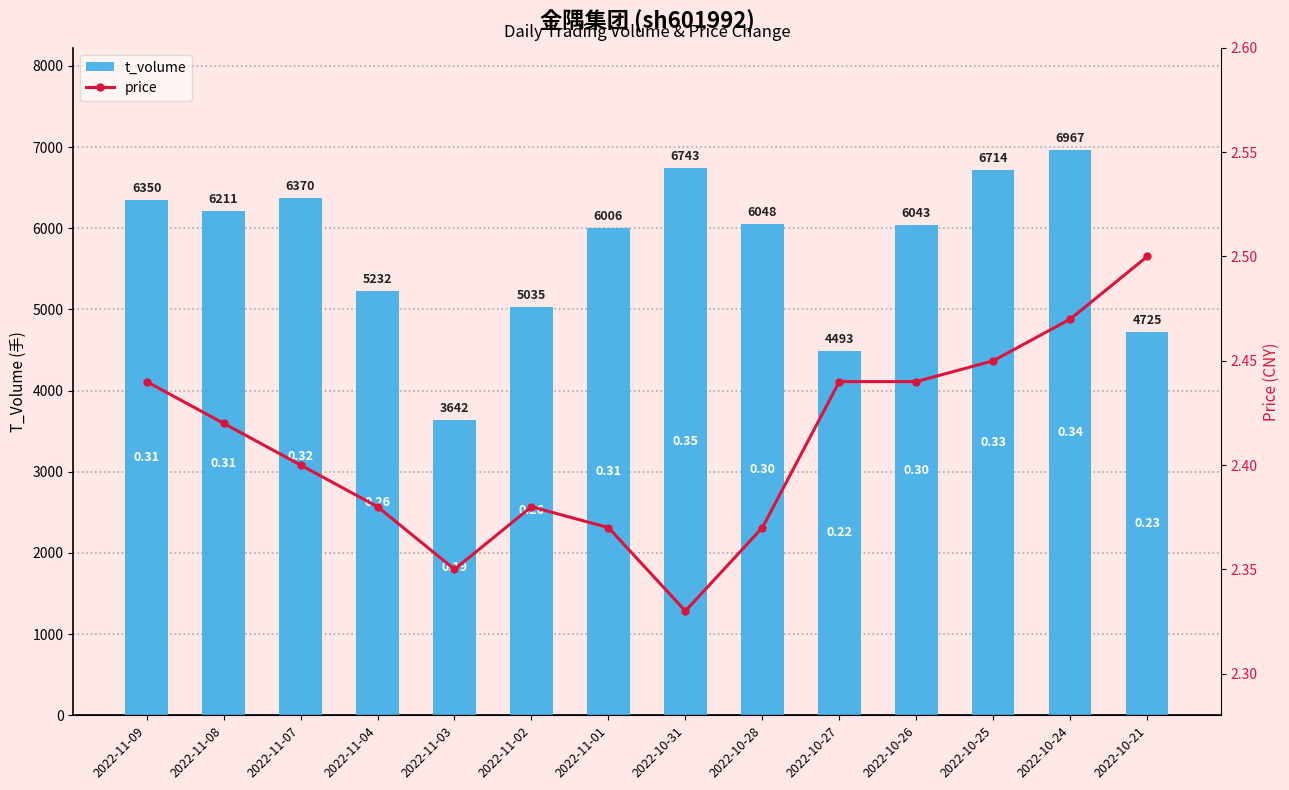

Where is price nearest to the value 2?

2022-10-31